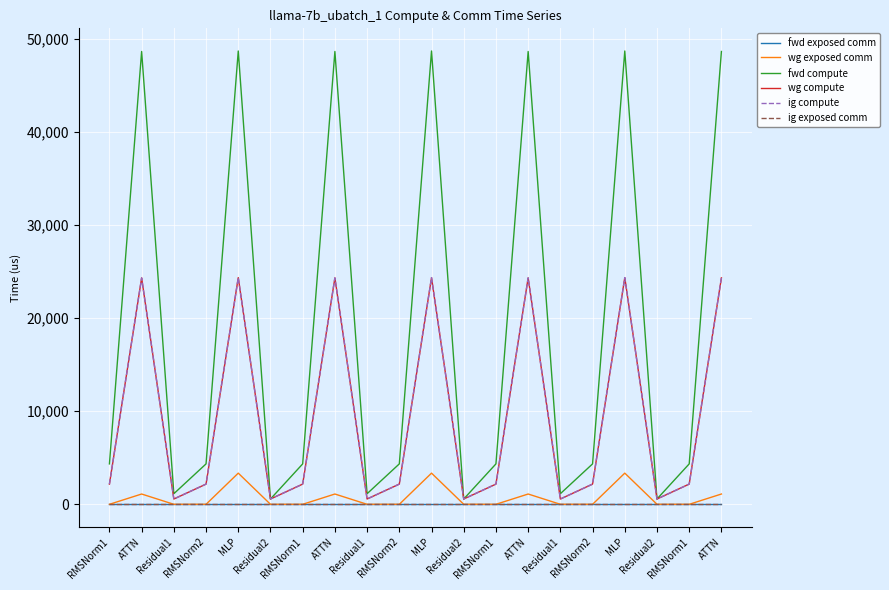

True or false: wg compute and fwd compute cross at least once.

False